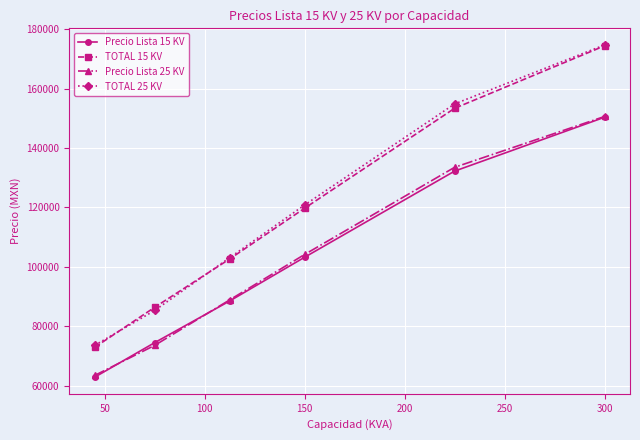

Reading left to right, list all the values displayed in this chart.

Precio Lista 15 KV: 62807.0	74438.0	88467.0	103205.0	132214.0	150357.0
TOTAL 15 KV: 72856.1	86348.1	102621.7	119717.8	153368.2	174414.1
Precio Lista 25 KV: 63400.0	73519.0	88839.0	104142.0	133490.0	150617.0
TOTAL 25 KV: 73544.0	85282.0	103053.2	120804.7	154848.4	174715.7